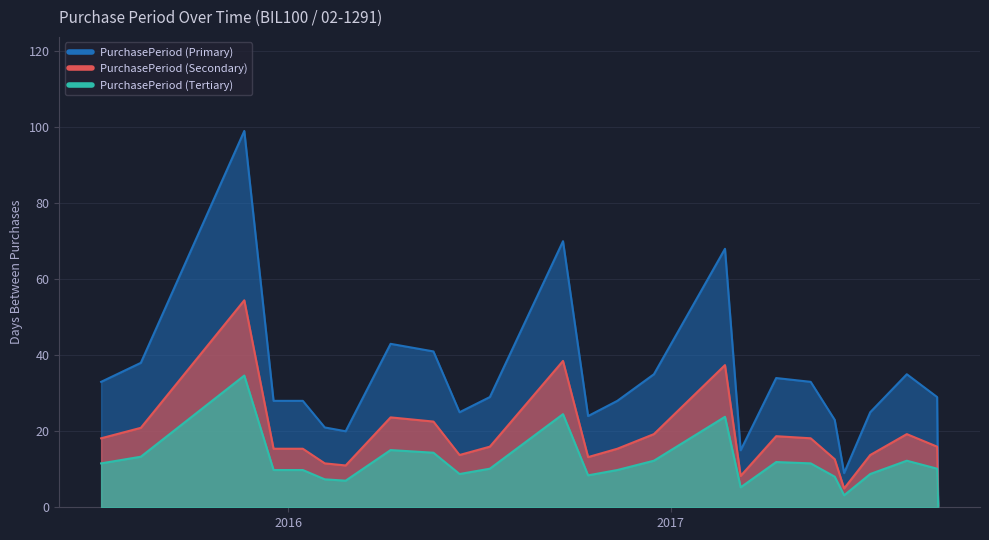

What is the minimum value shown in the chart?

0.6